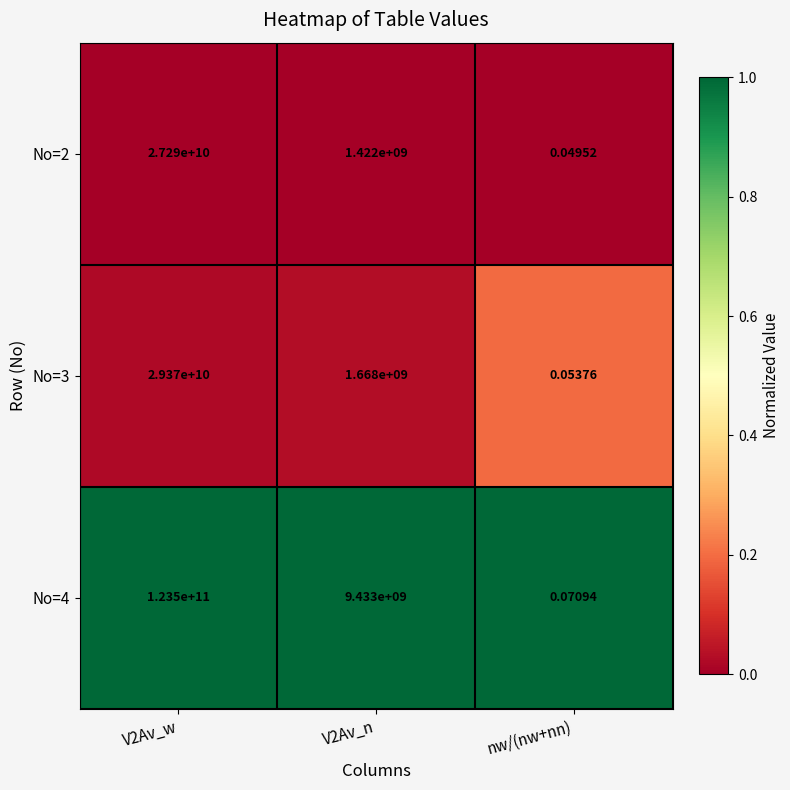

At which category does the chart reach its peak across all series?

V2Av_w